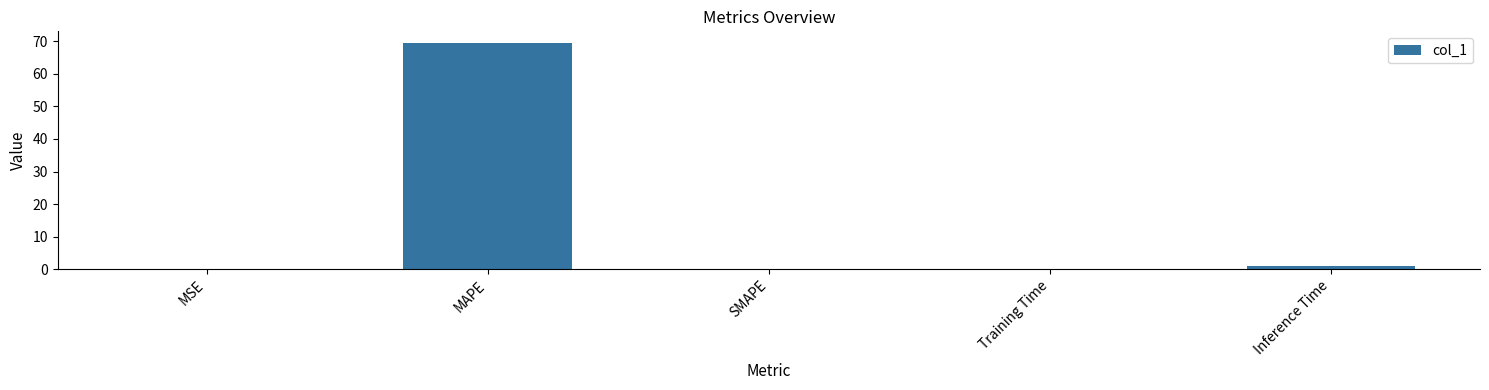

What is the greatest value displayed?

69.5